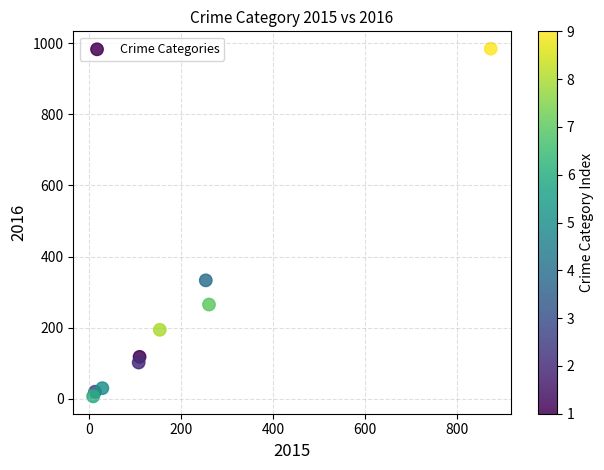

What is the range of X values (max minus min)?

865